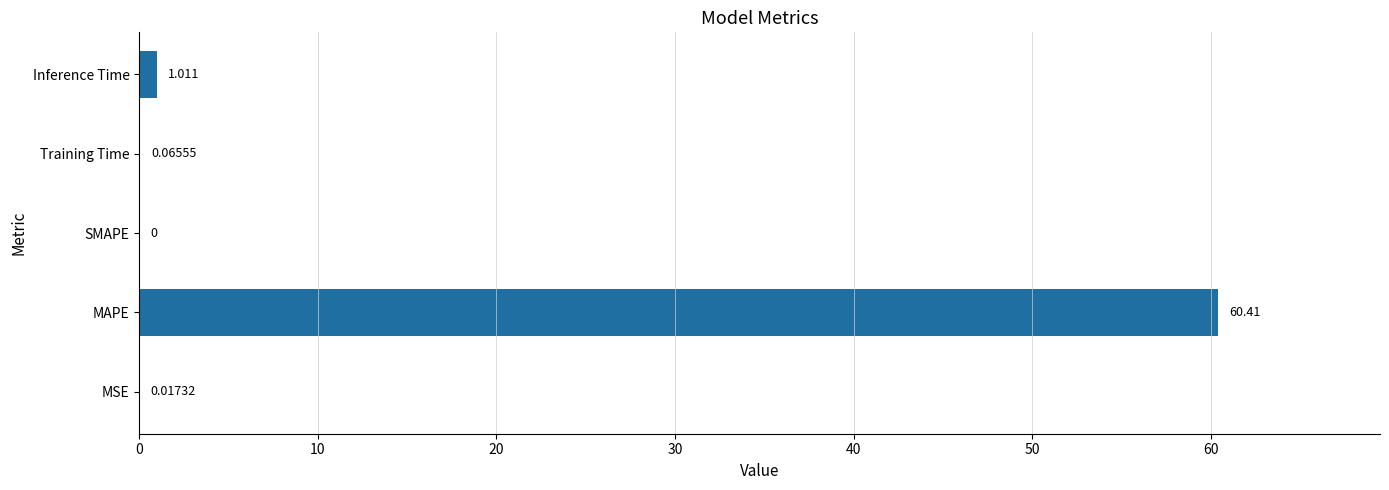

Count the number of data series in this chart.

1